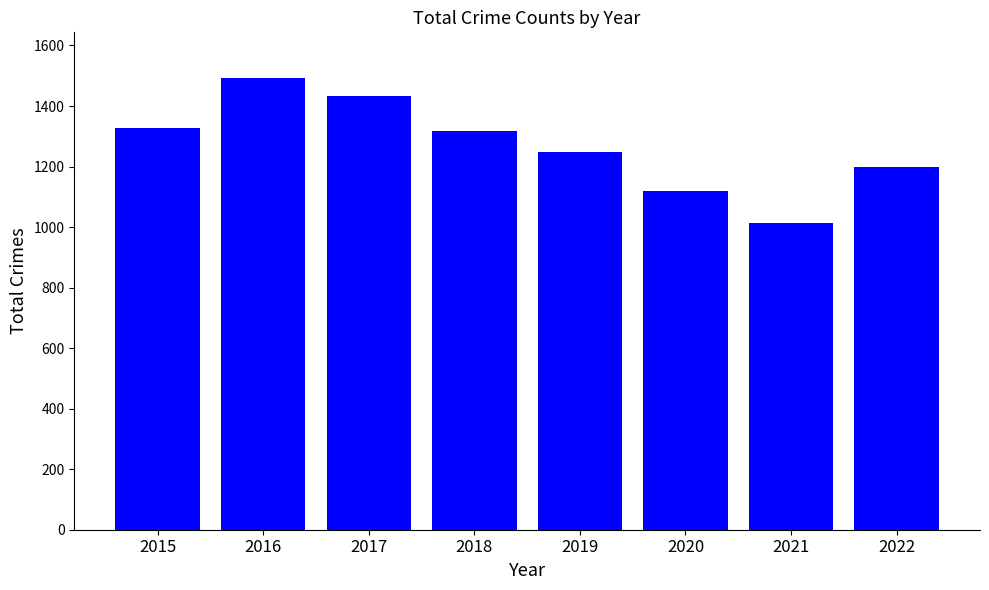

What is the approximate value at 2018?

1316